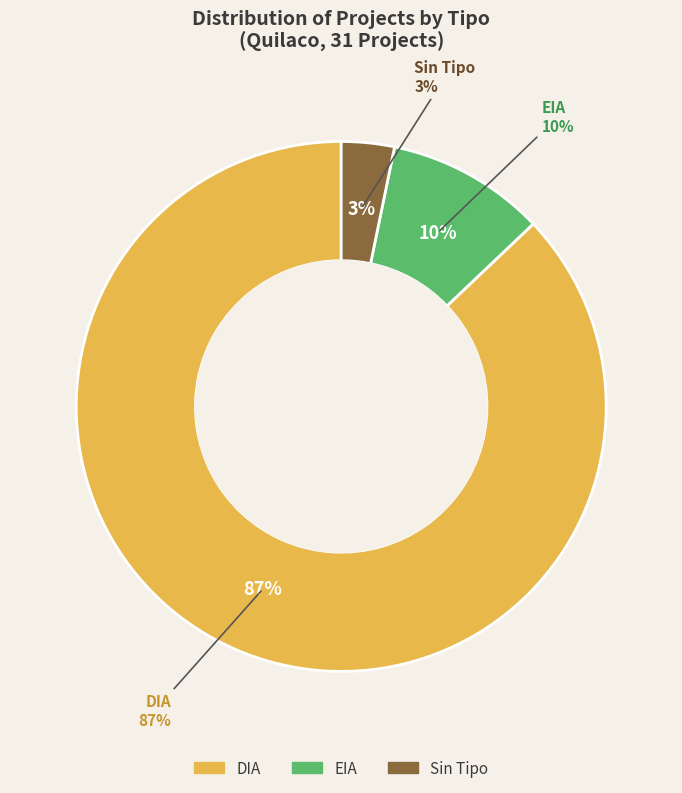

Which slice is the largest?

DIA